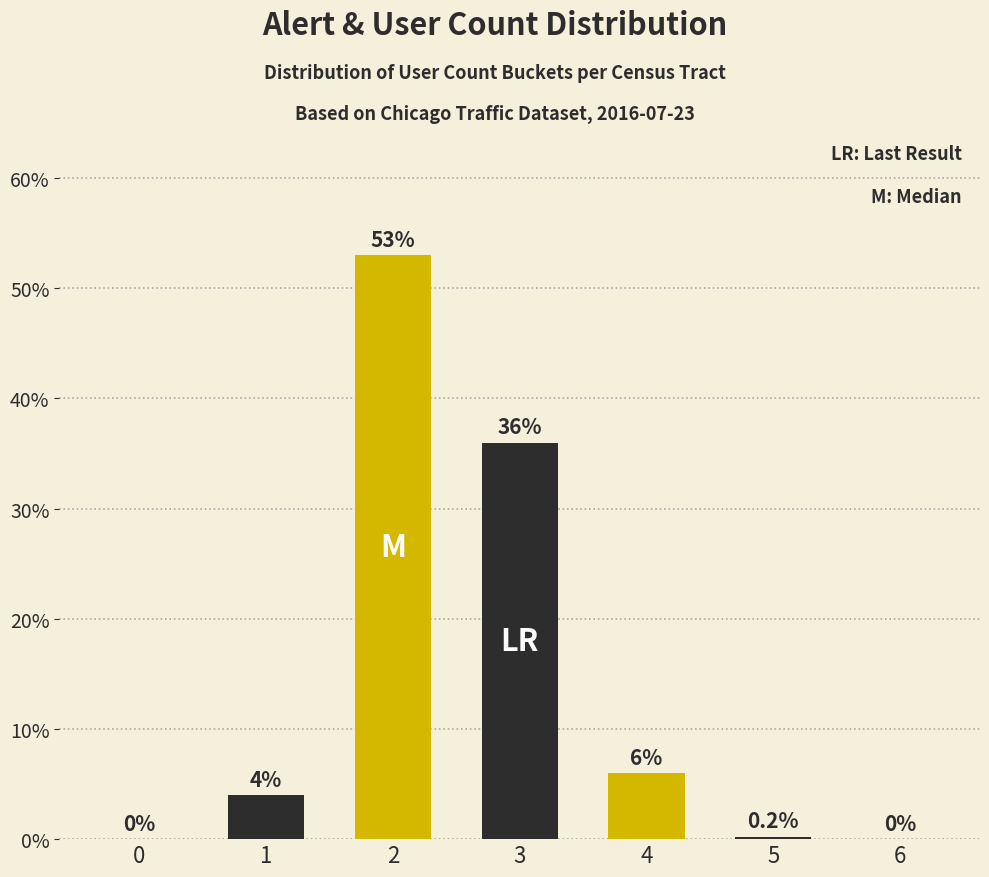

How many data points does each series have?

7